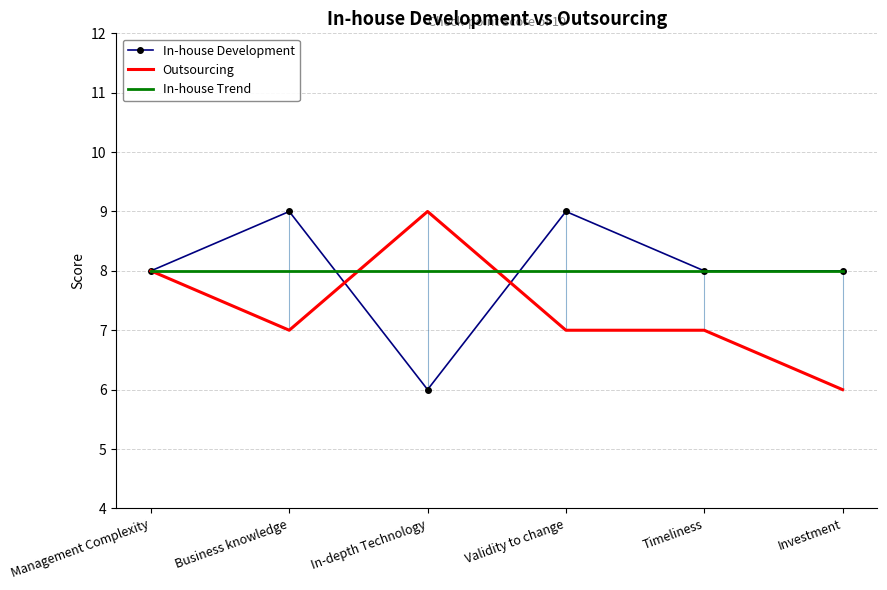

Which series ends up on top after the final intersection of Outsourcing and In-house Development?

In-house Development